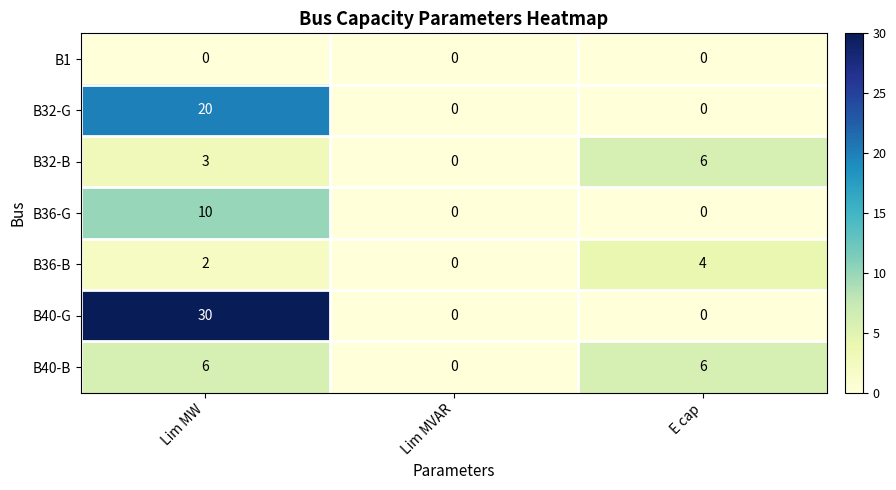

The value of B40-G at E cap is 10. True or false?

False